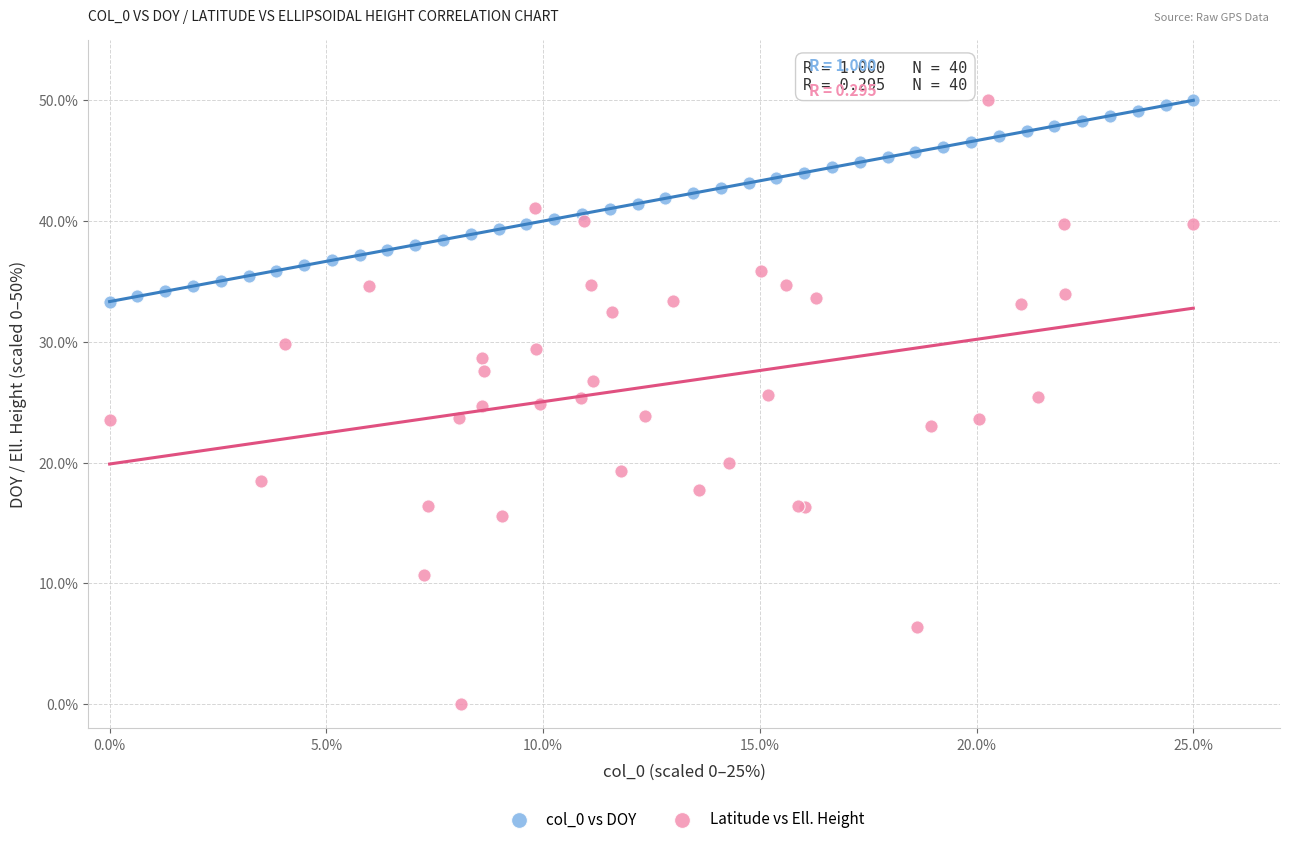

Which series has the widest spread of Y values?

Latitude vs Ell. Height